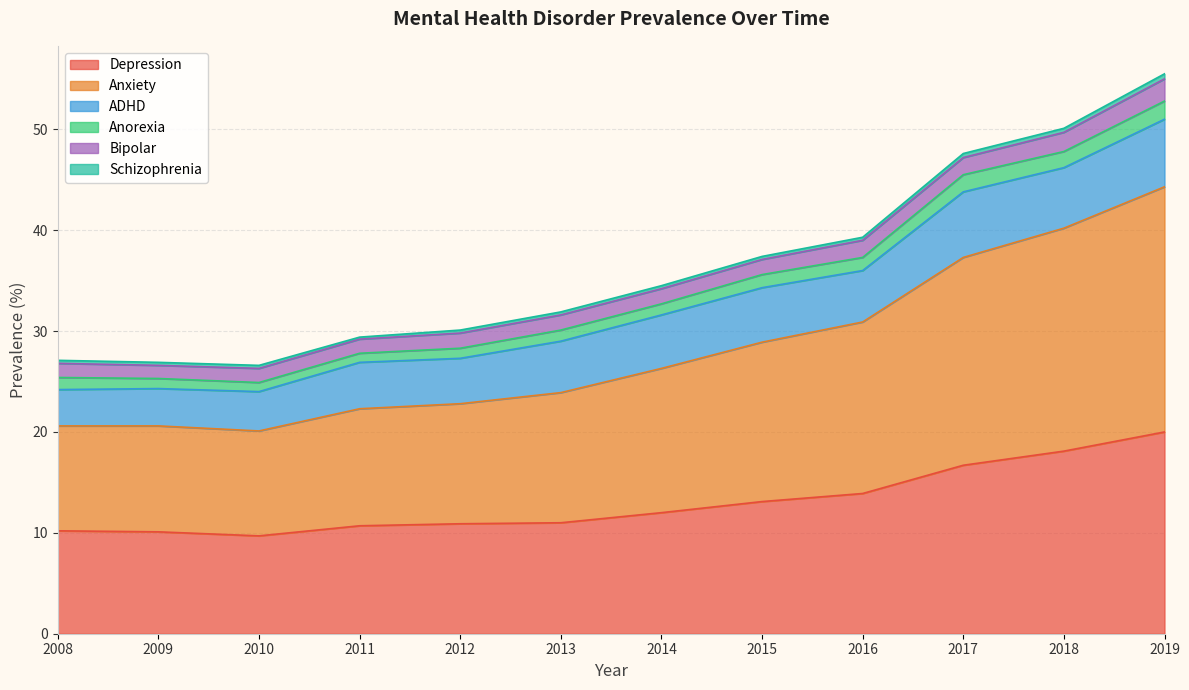

At which label is Schizophrenia closest to 0?

2011